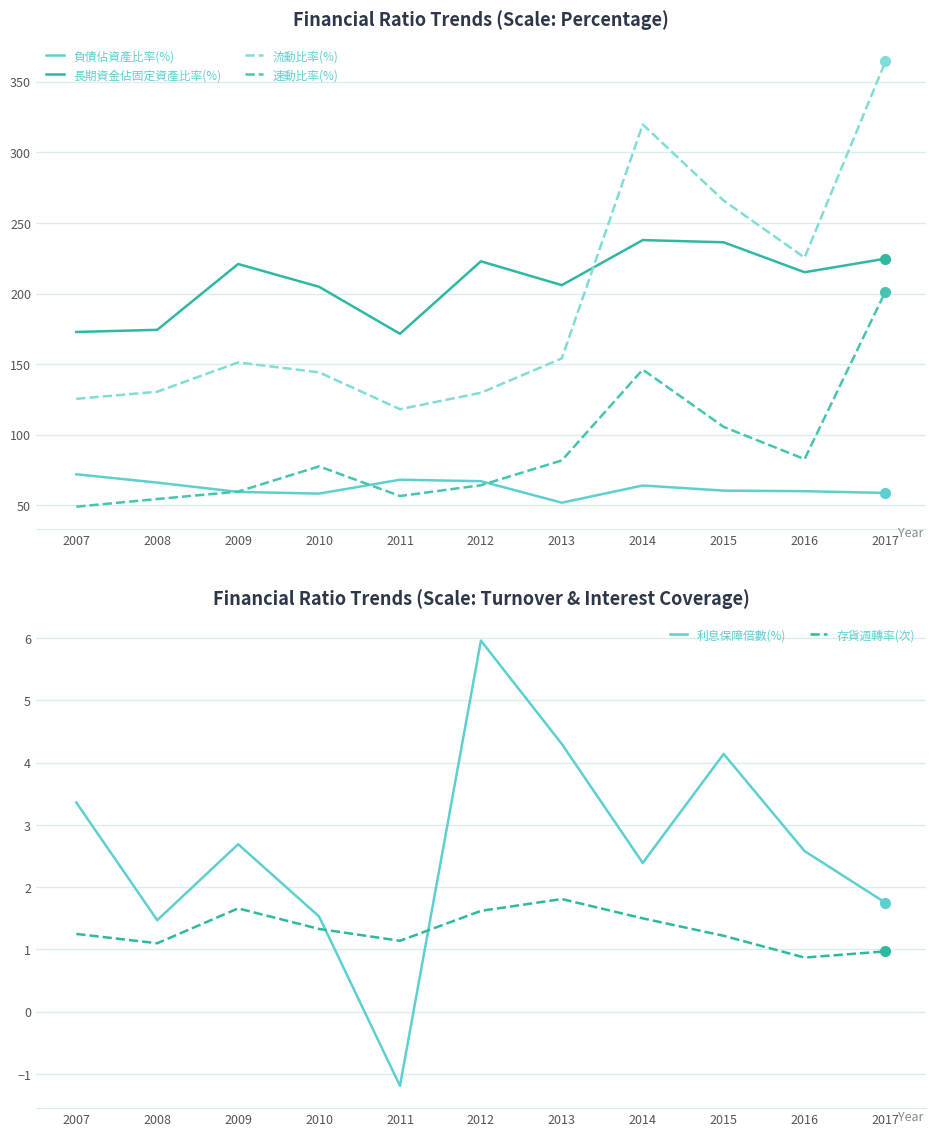

Which series has the largest total across all categories?

長期資金佔固定資產比率(%)